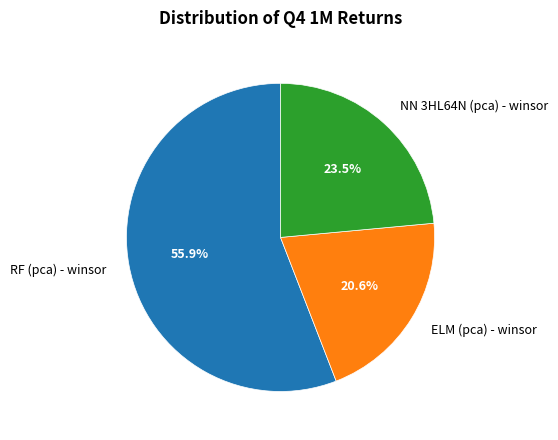

Combined, what portion of the pie is RF (pca) - winsor and NN 3HL64N (pca) - winsor?

79.4%